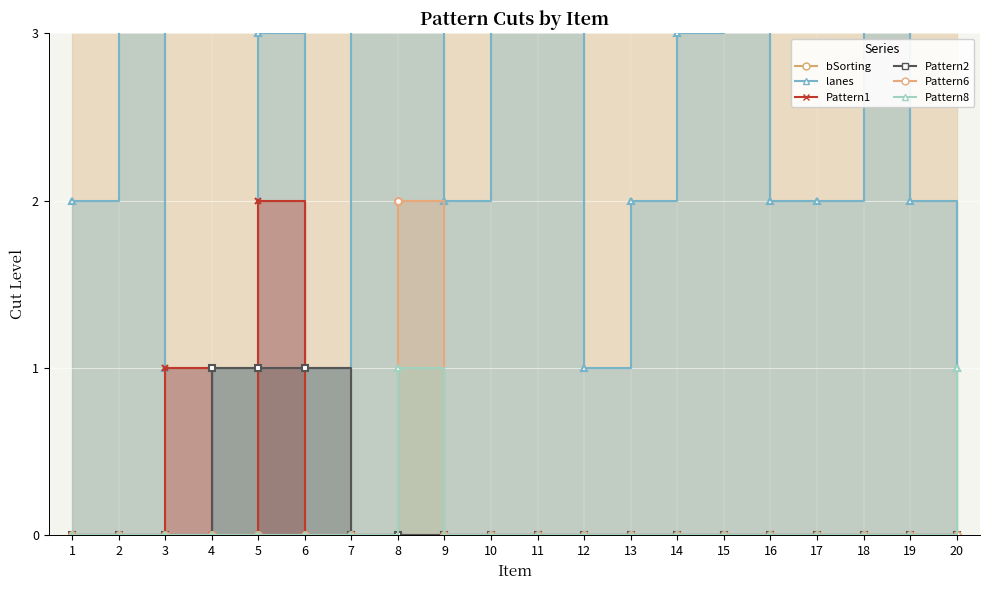

What is the sum of the bSorting values at 17 and 18?

1188